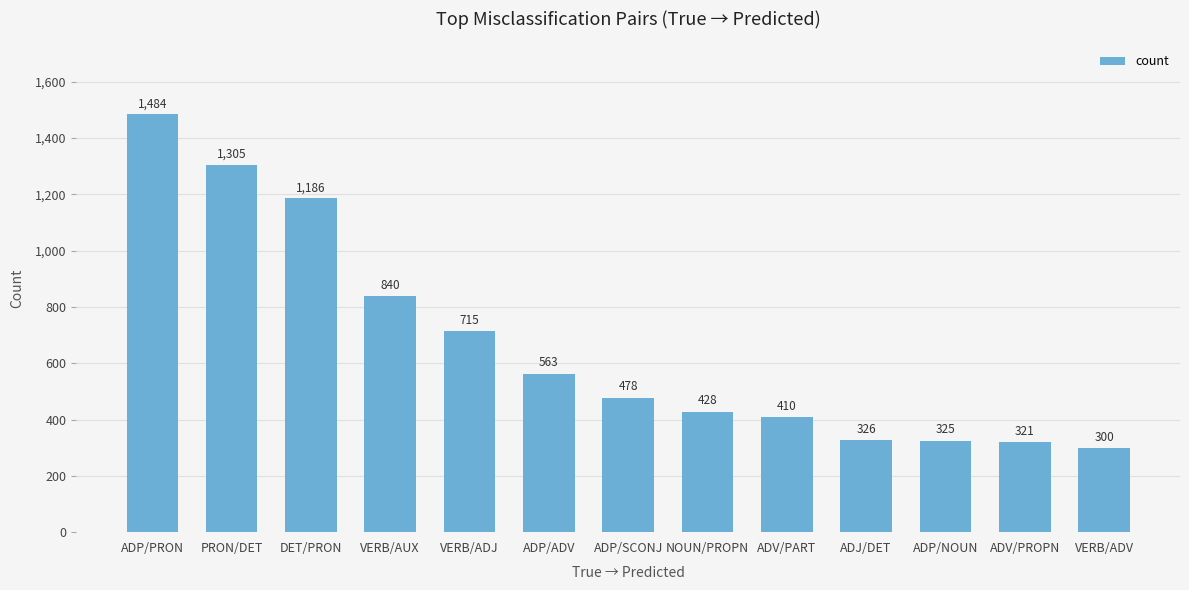

Between ADP/PRON and VERB/AUX, which is larger?

ADP/PRON